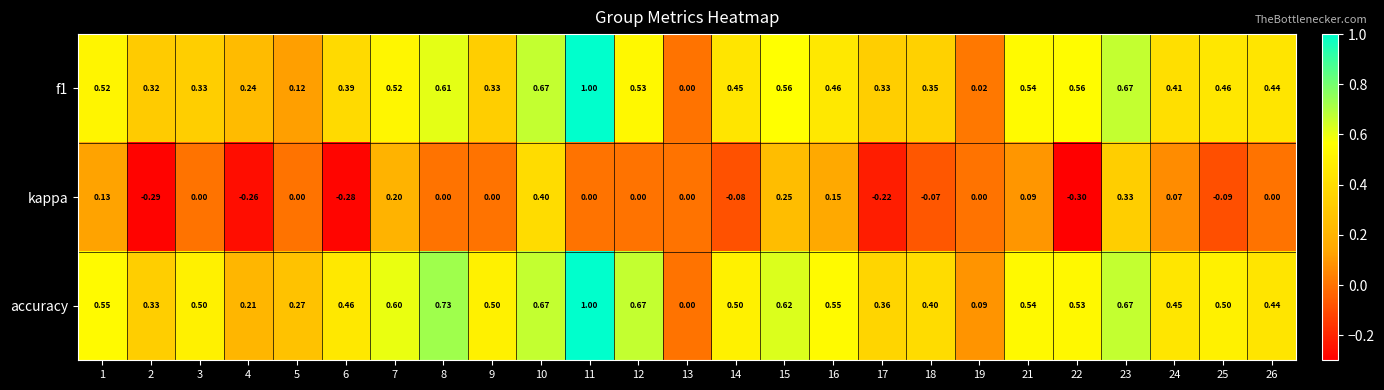

Which label corresponds to the largest value in the chart?

11